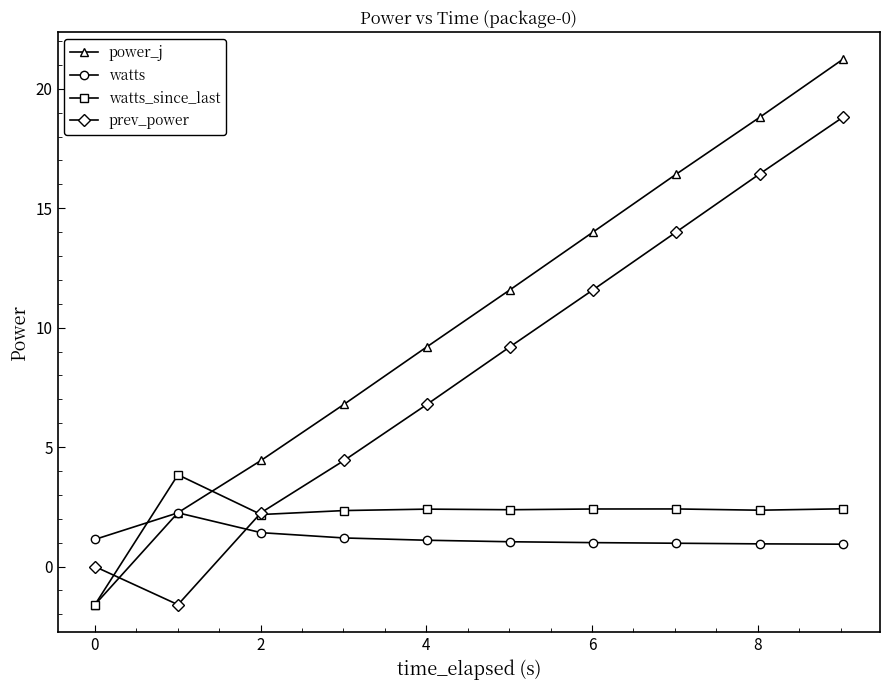

What is the value of the power_j point at the 5th from the left?

9.2